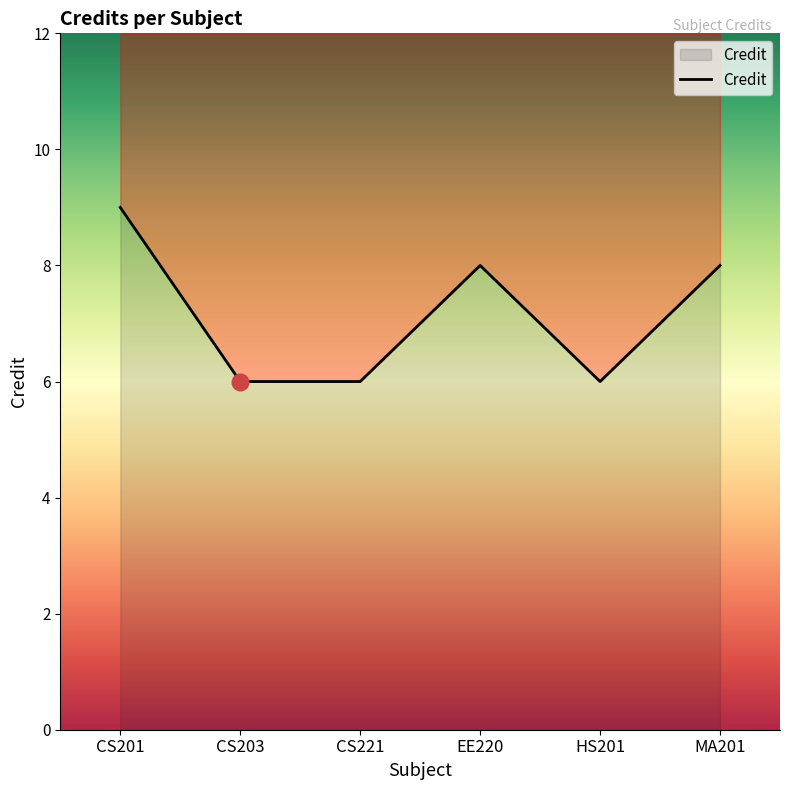

What position from the right is EE220?

3